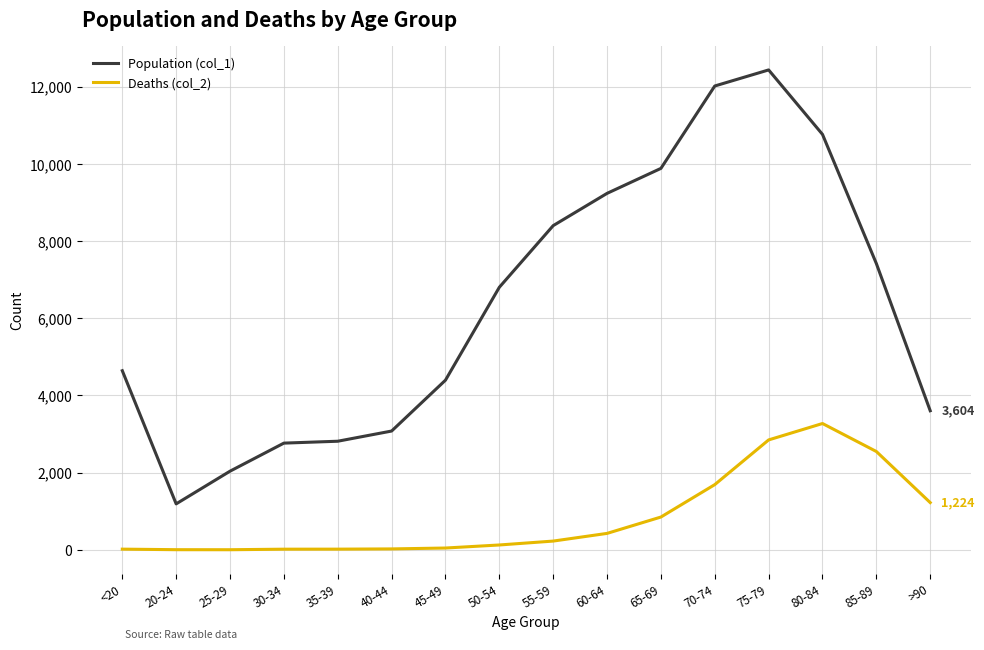

Which series has the largest range (max minus min)?

Population (col_1)